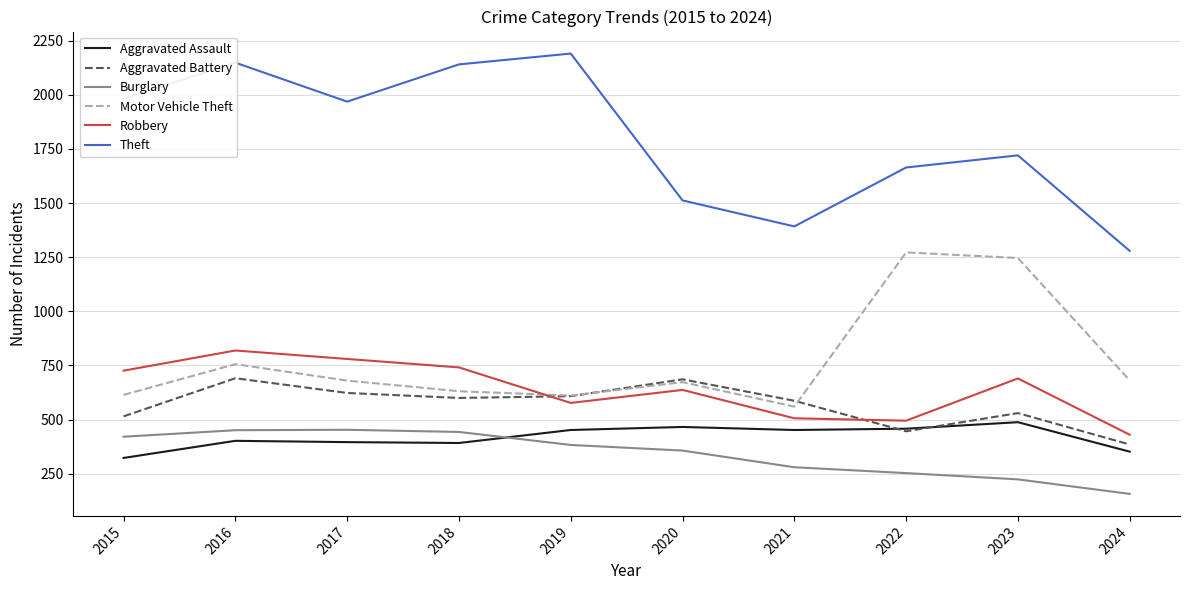

Which series has the widest spread of values?

Theft